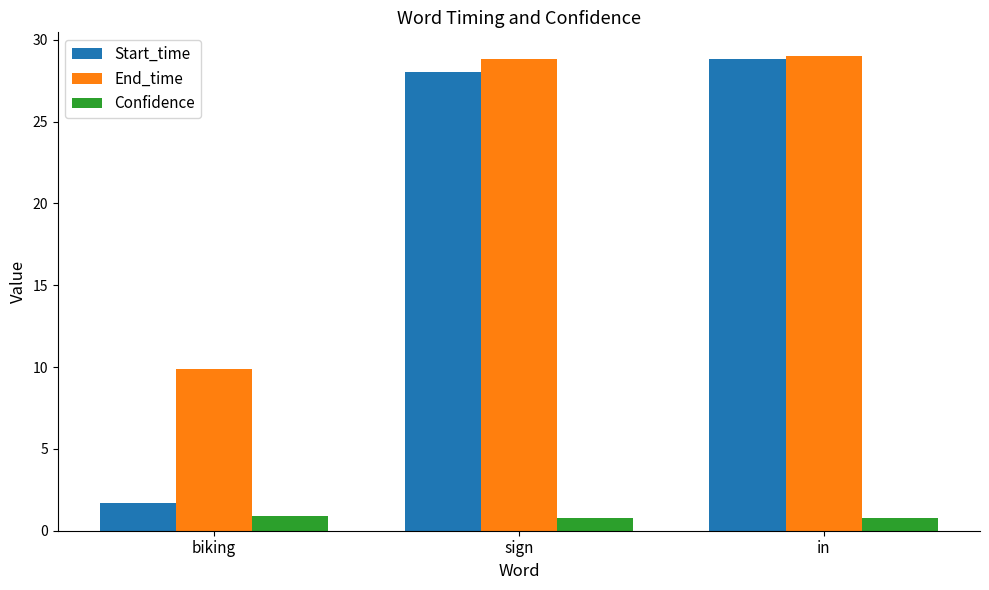

What is the difference between the highest and lowest values at in?

28.2